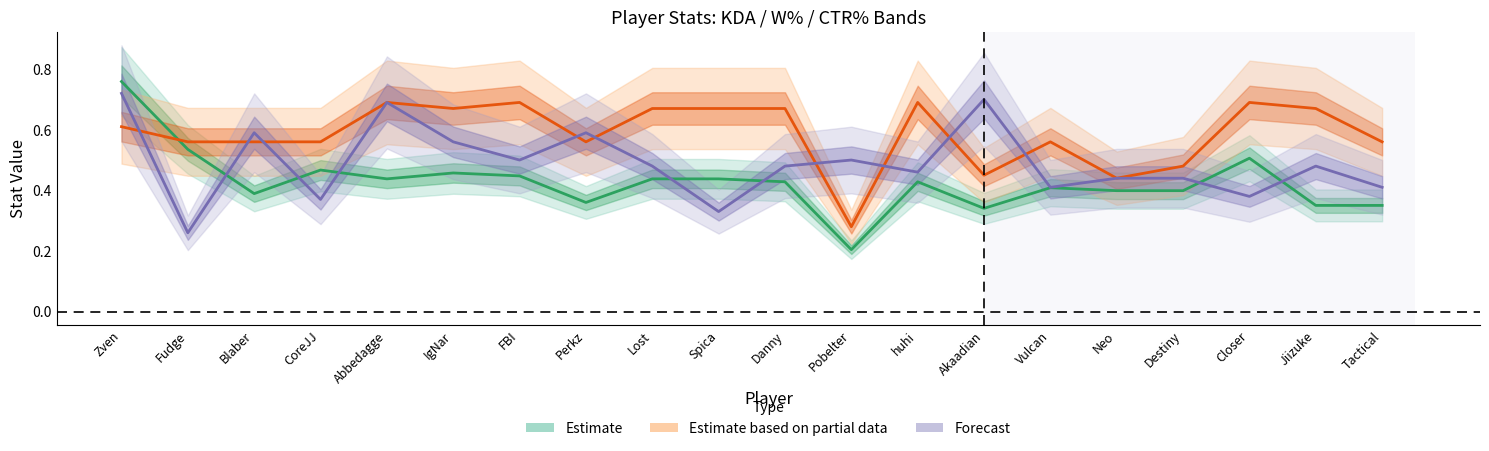

Between FBI and Destiny, which series saw the biggest shift?

W%